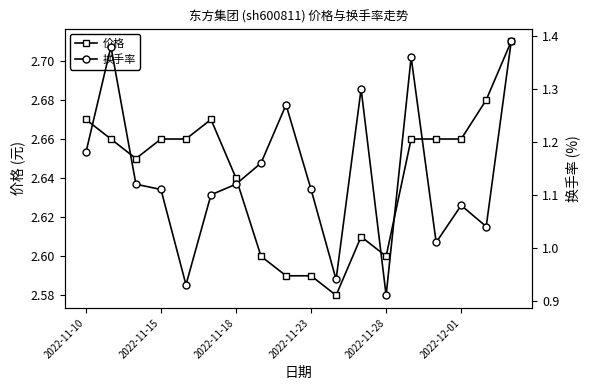

True or false: 换手率 has a value of 1.4 at 17.

True